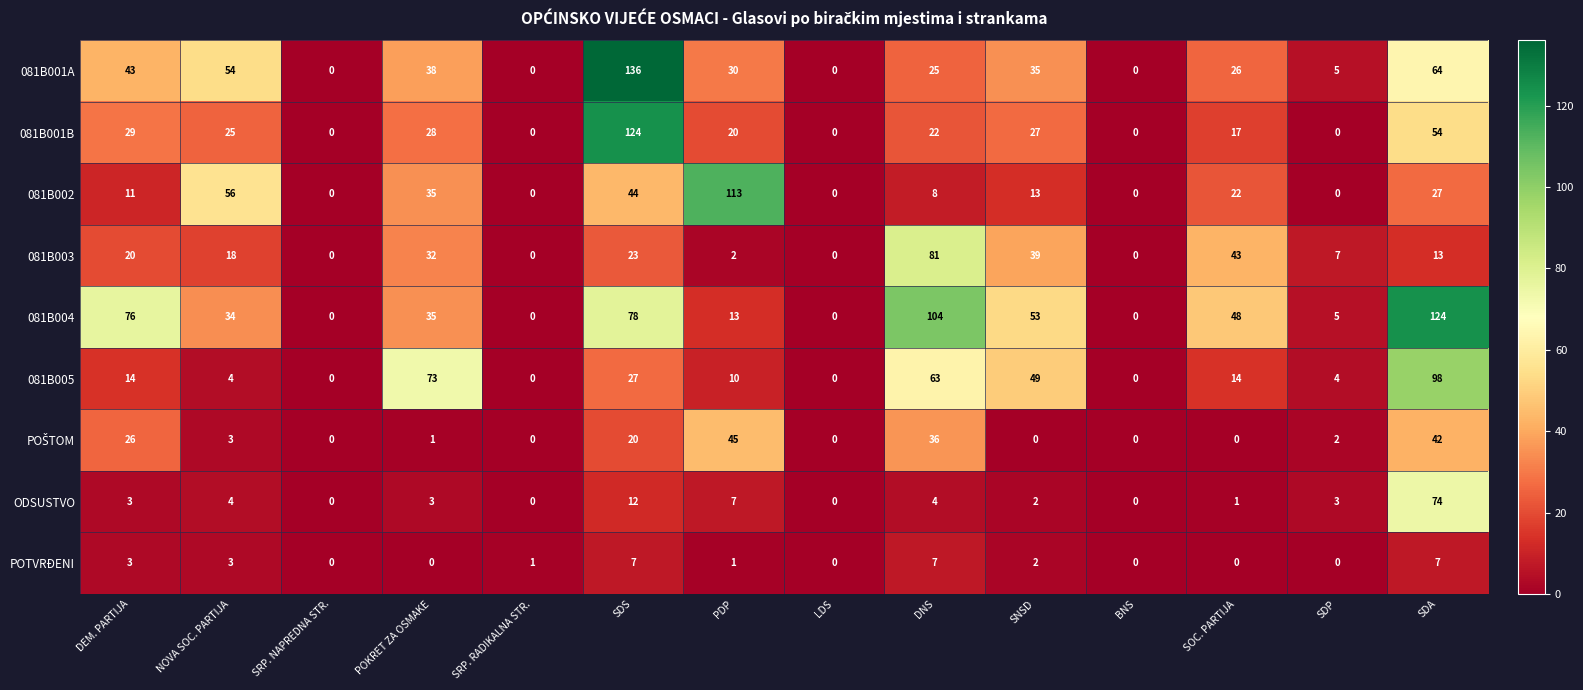

Is it true that POTVRĐENI equals 0 at LDS?

True